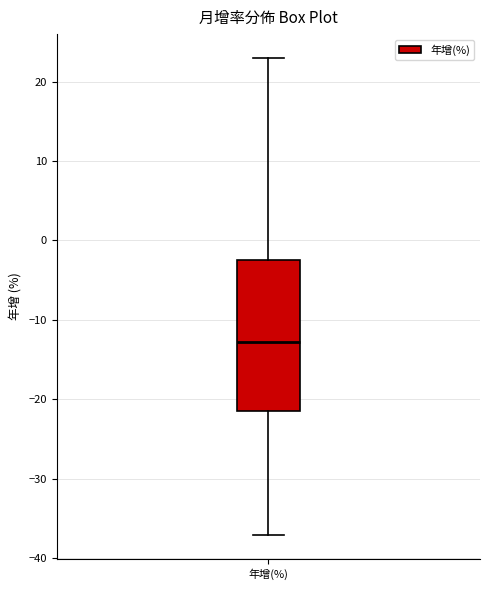

Where does the lower whisker of the box for 年增(%) end on the y-axis? The values are not printed on the chart, so give them approximately, as read against the axis.

-37